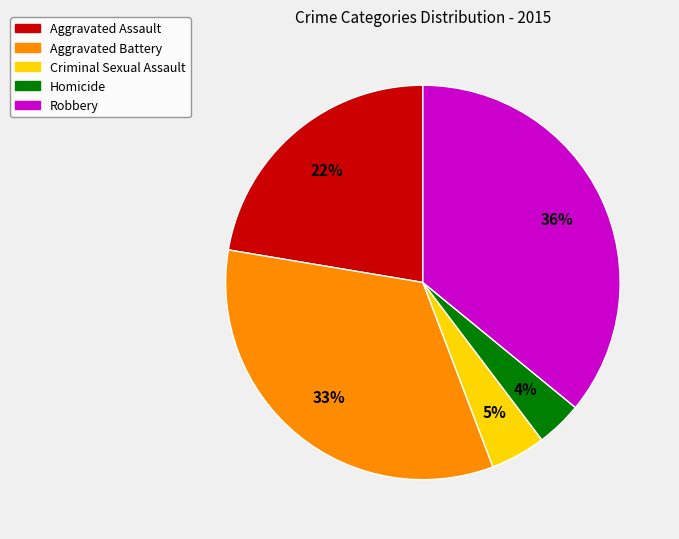

Which category has the smallest portion of the pie?

Homicide